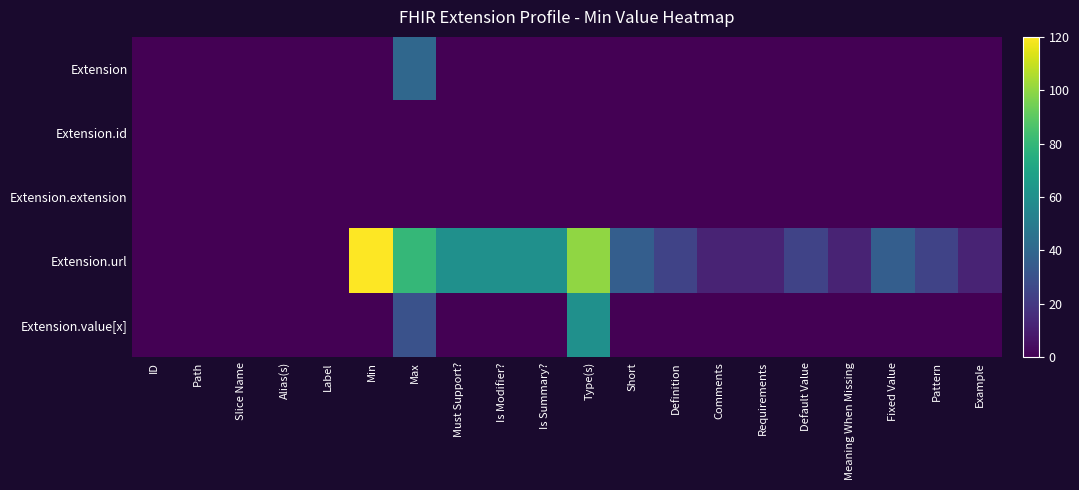

Which series changed the most between Requirements and Default Value?

Extension.url